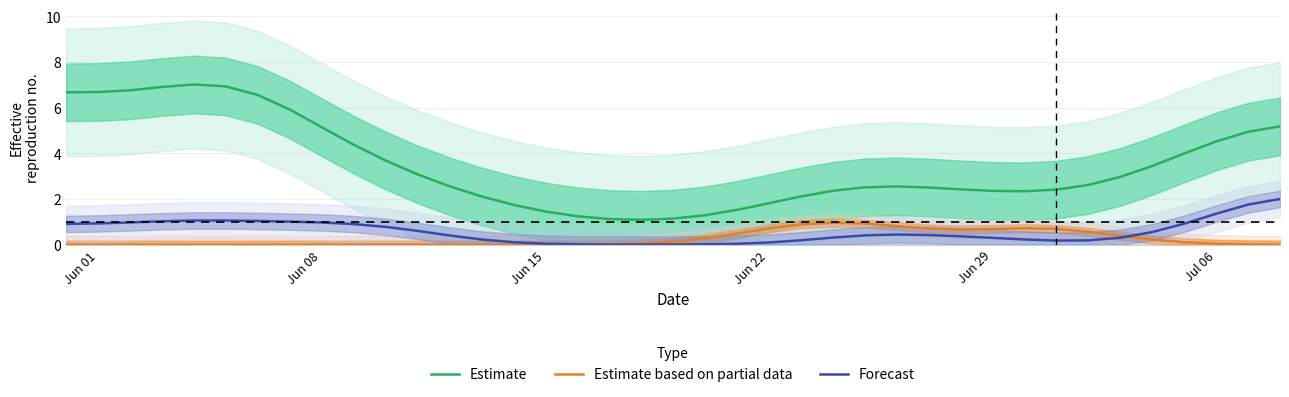

What is the maximum value for Estimate based on partial data?

1.0